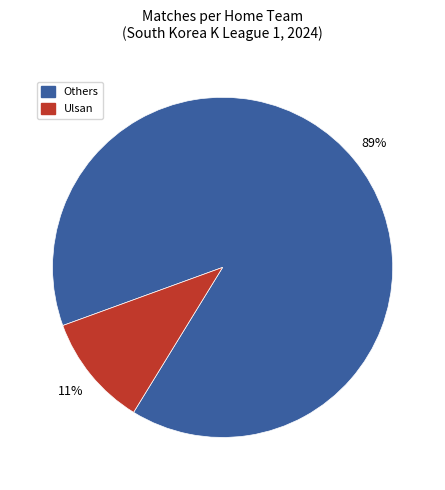

Does any single category account for the majority?

Yes